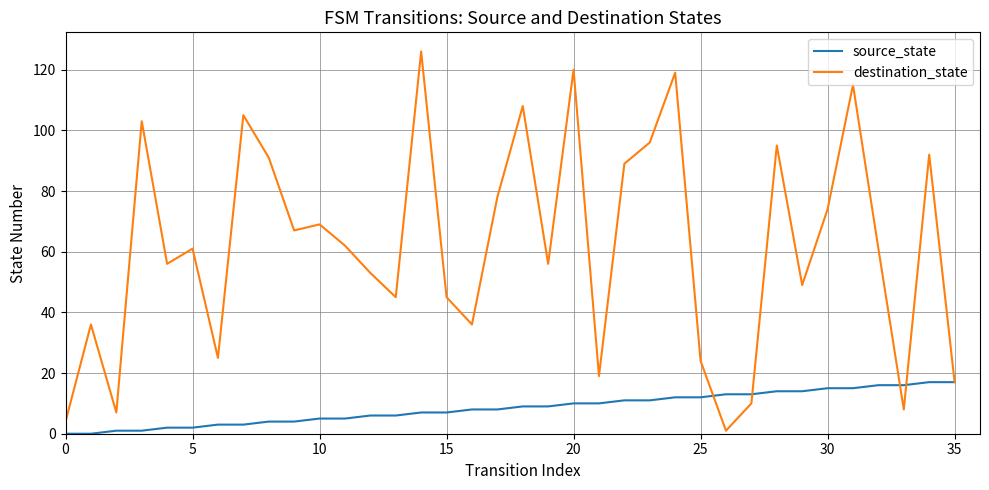

List the series in order of their peak value, lowest first.

source_state, destination_state